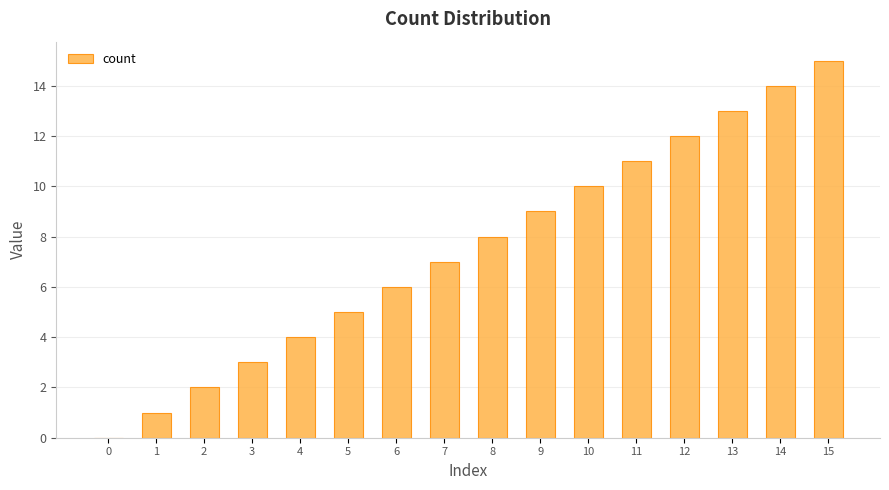

How many distinct data groups are displayed?

1